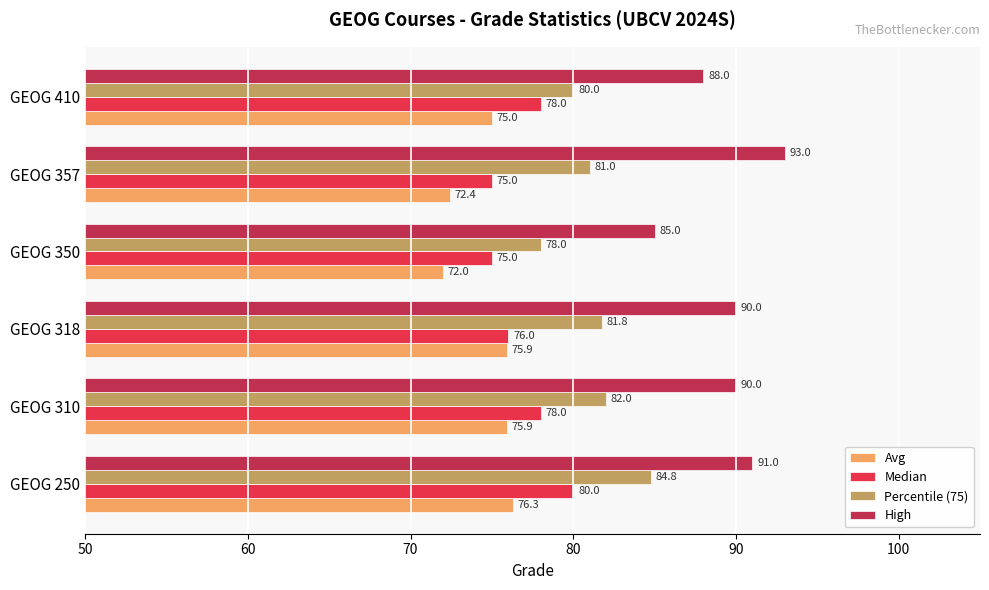

Which series has the largest total across all categories?

High